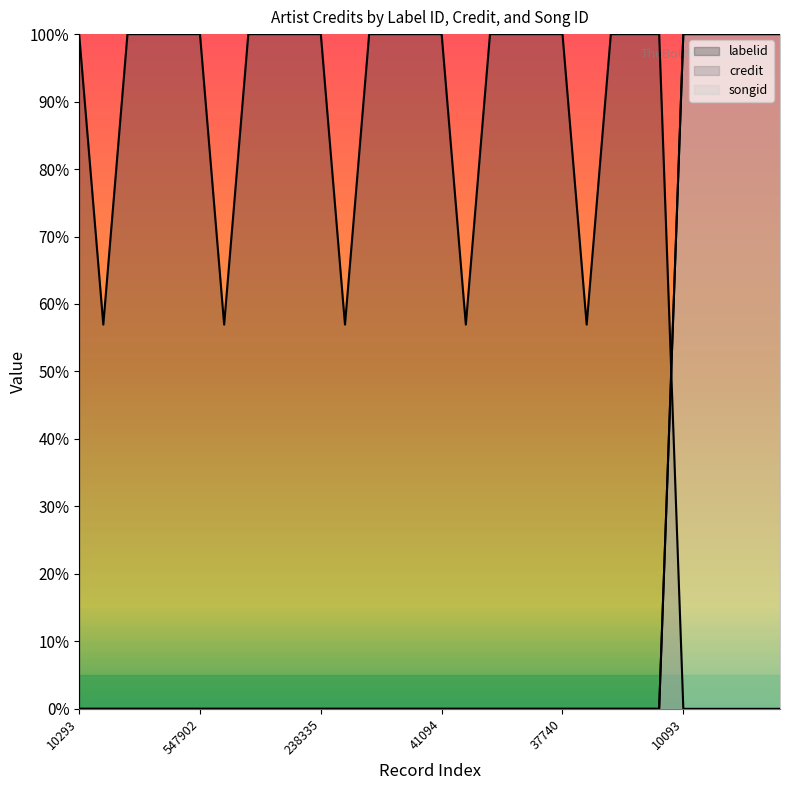

Does the chart display data point markers on the line(s)?

No